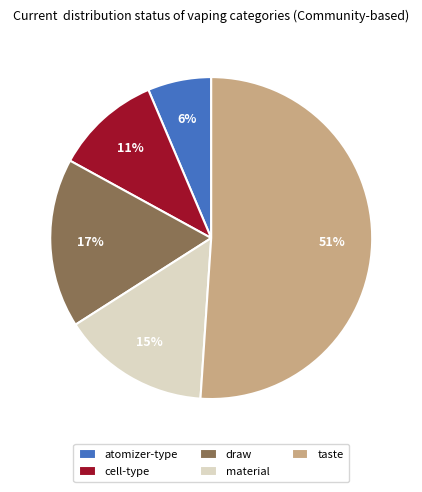

Is it true that cell-type is 32% of the pie?

False